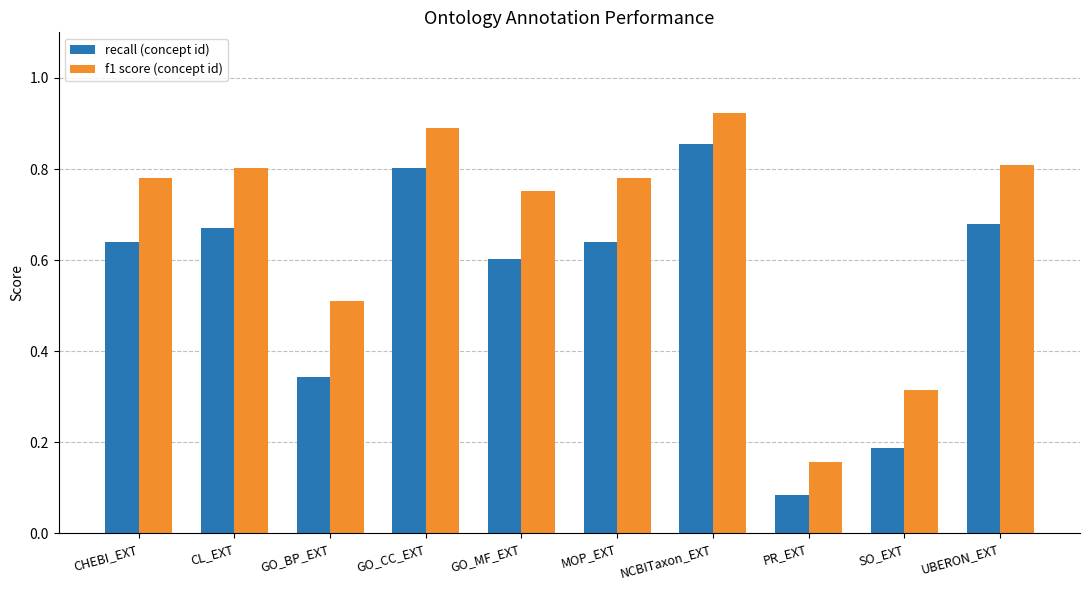

The value of f1 score (concept id) at CL_EXT is 1.2. True or false?

False